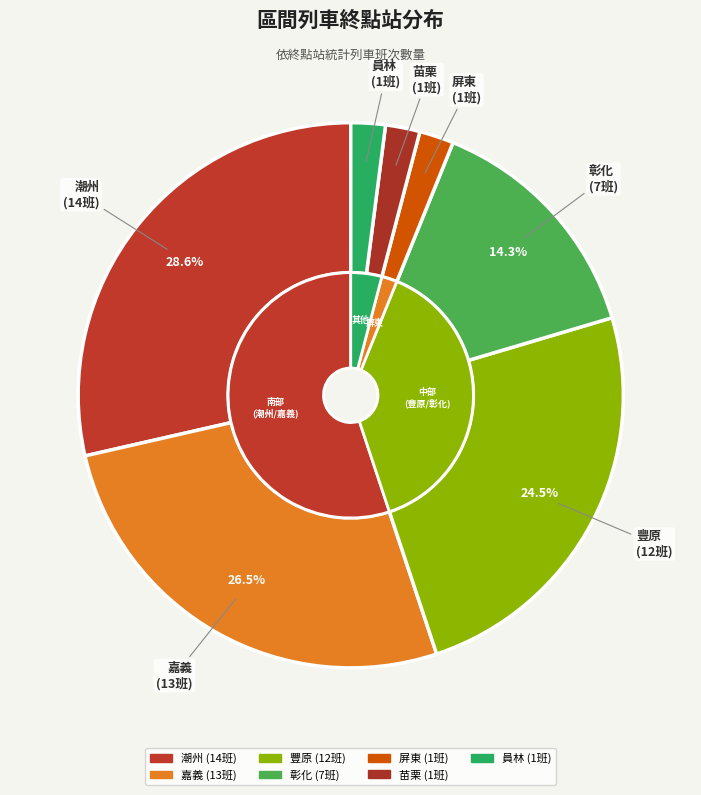

The 嘉義 slice represents 27% of the pie. True or false?

True